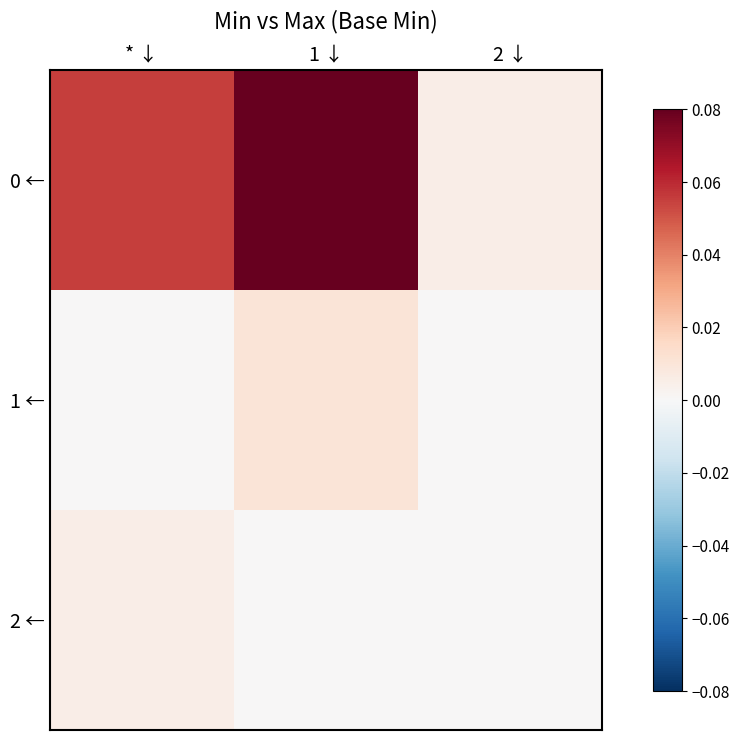

At which category is the sum across all series the highest?

1 ↓